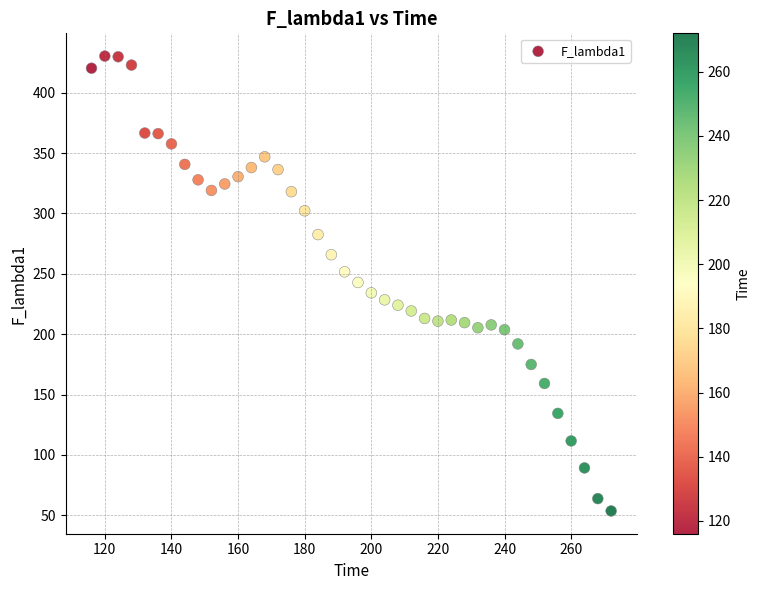

What is the range of X values (max minus min)?

156.0